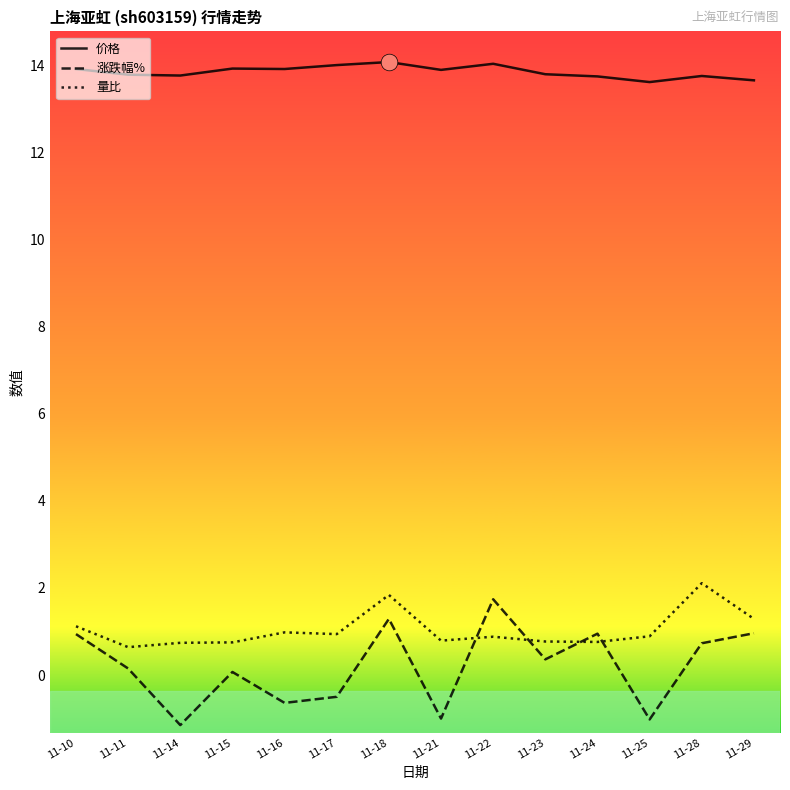

True or false: 价格 and 量比 intersect in this chart.

False